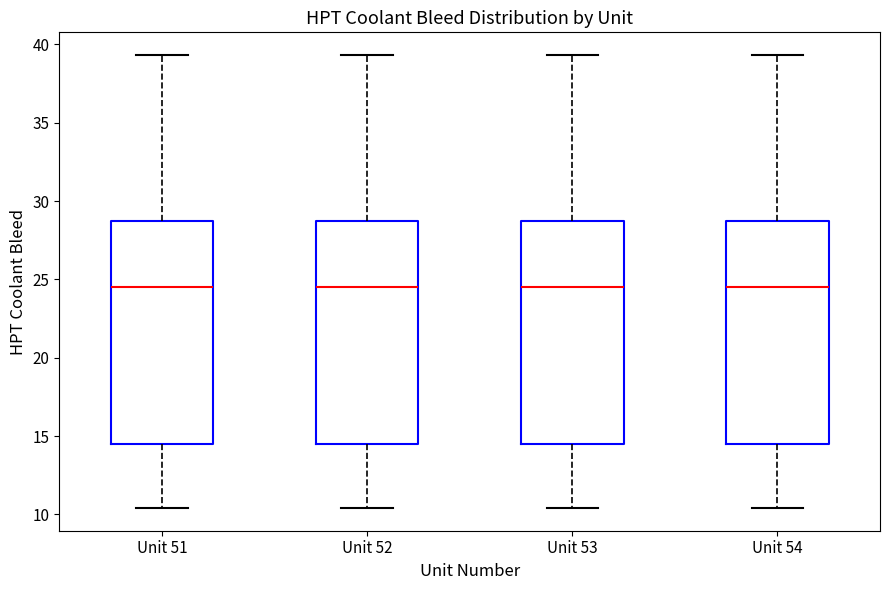

Where is the upper edge of the box for Unit 52 on the y-axis? The values are not printed on the chart, so give them approximately, as read against the axis.

28.5